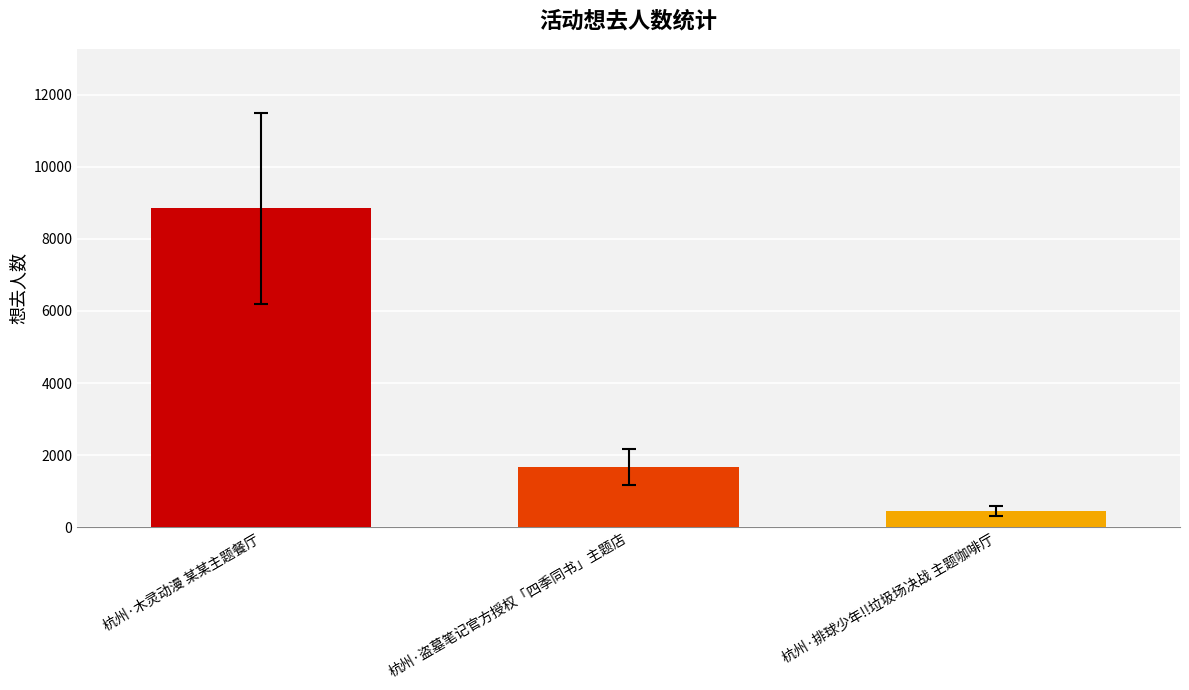

Reading left to right, extract all data points from this chart.

8845	1664	449